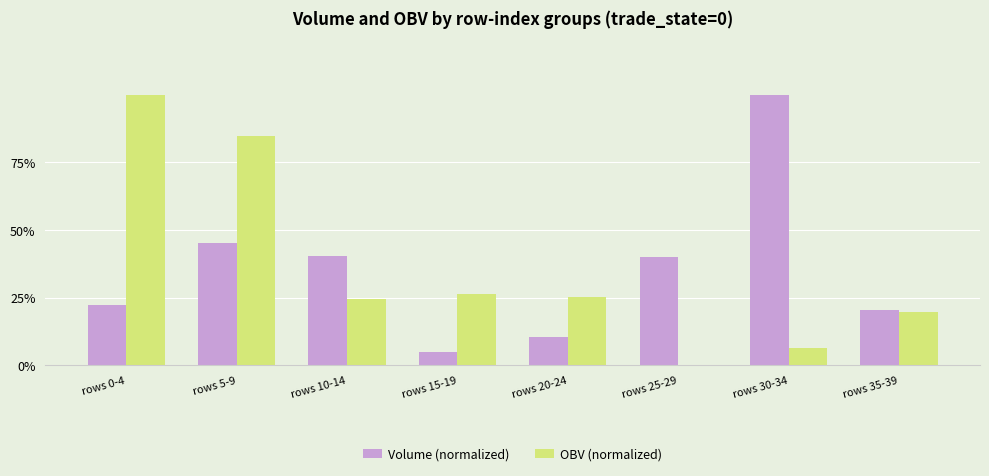

What are all the series names shown in the legend?

Volume (normalized), OBV (normalized)